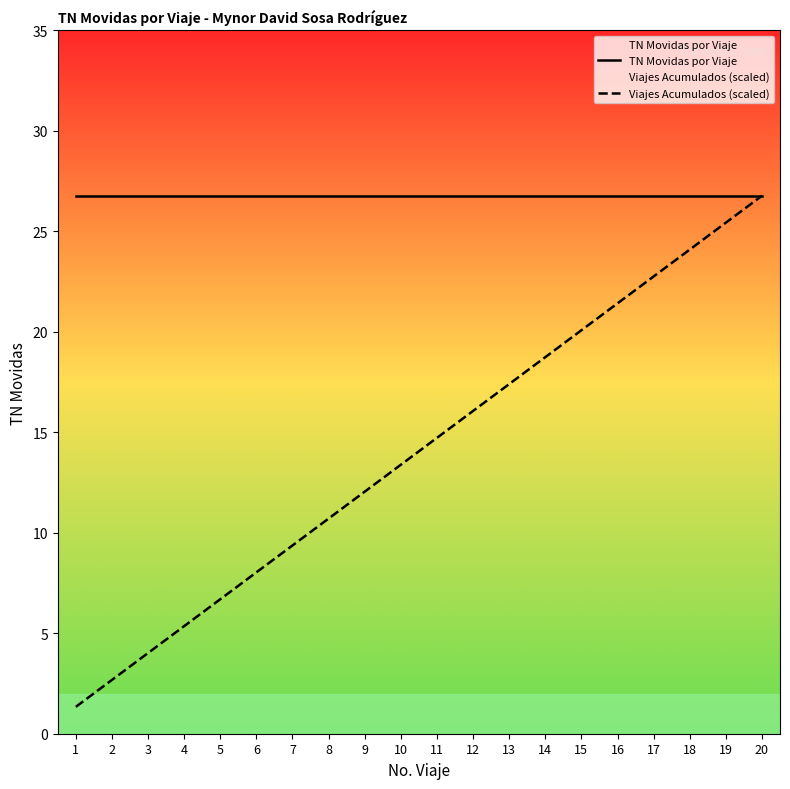

What is the value of the Viajes Acumulados (scaled) point at the 10th from the left?

13.4